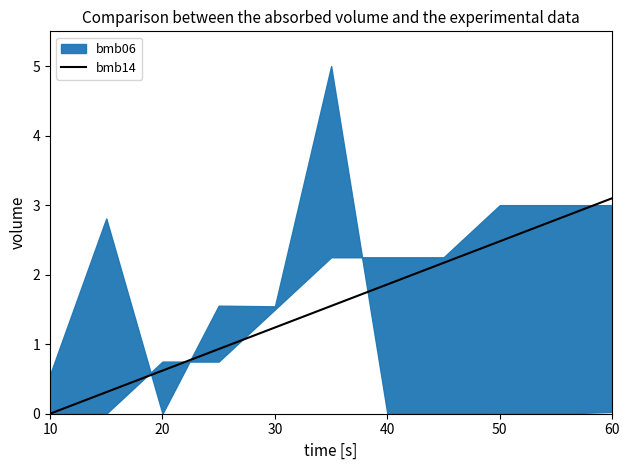

At which label does bmb14 first exceed 1?

30